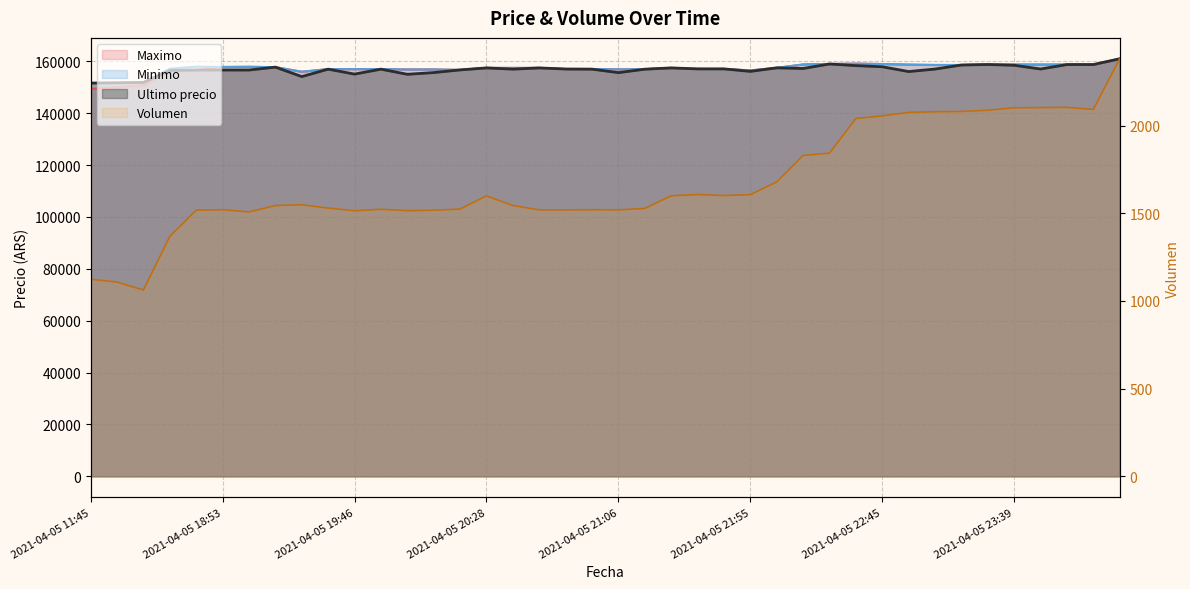

What is the total value across all series at 2021-04-05 11:45?

452670